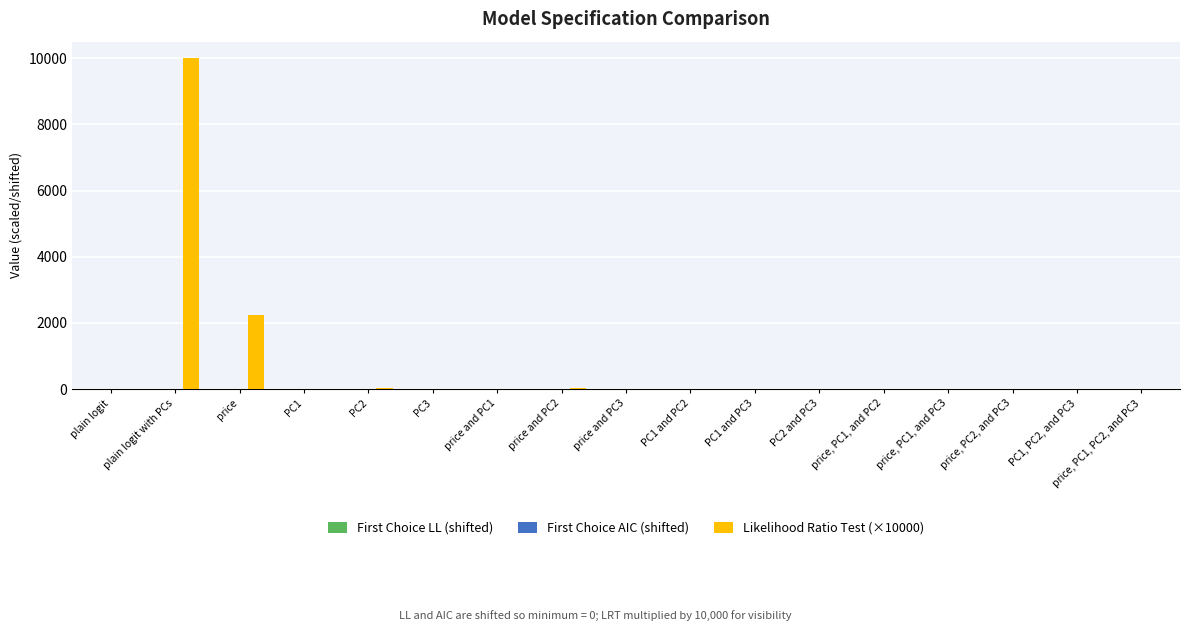

Which series has the largest total across all categories?

Likelihood Ratio Test (×10000)